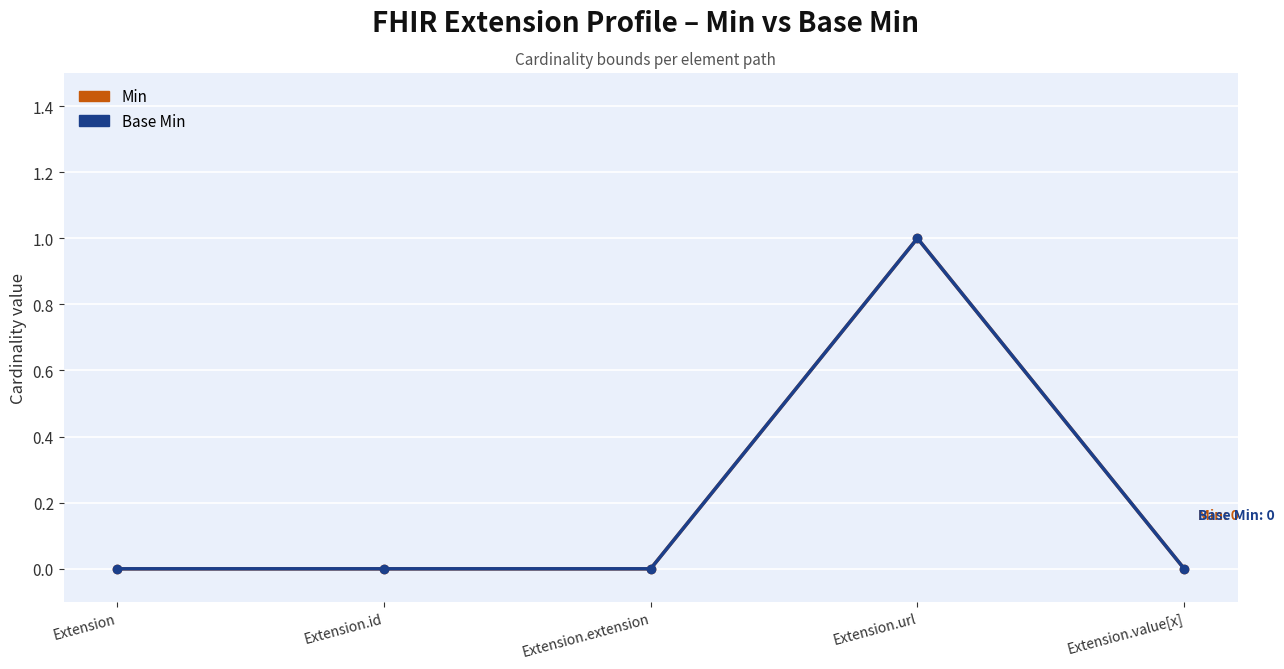

What is the label of the 4th point from the left?

Extension.url